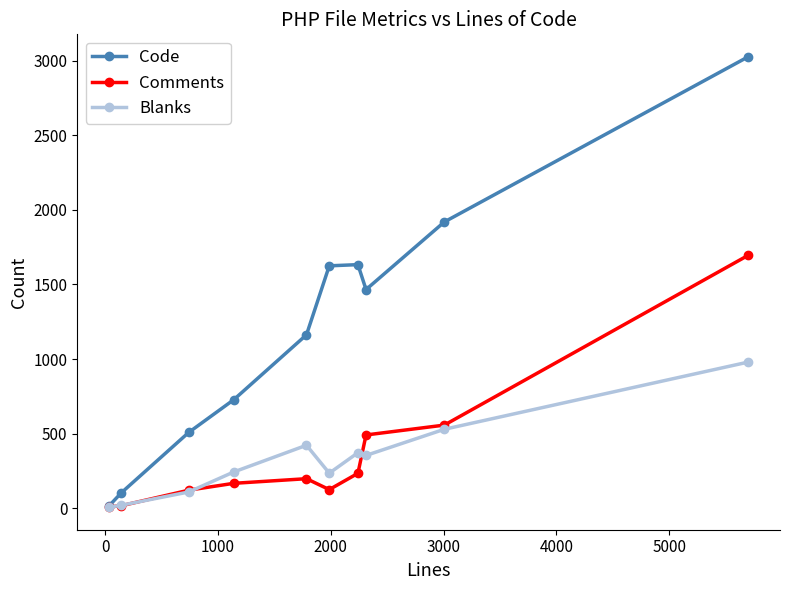

Which series has the widest spread of values?

Code